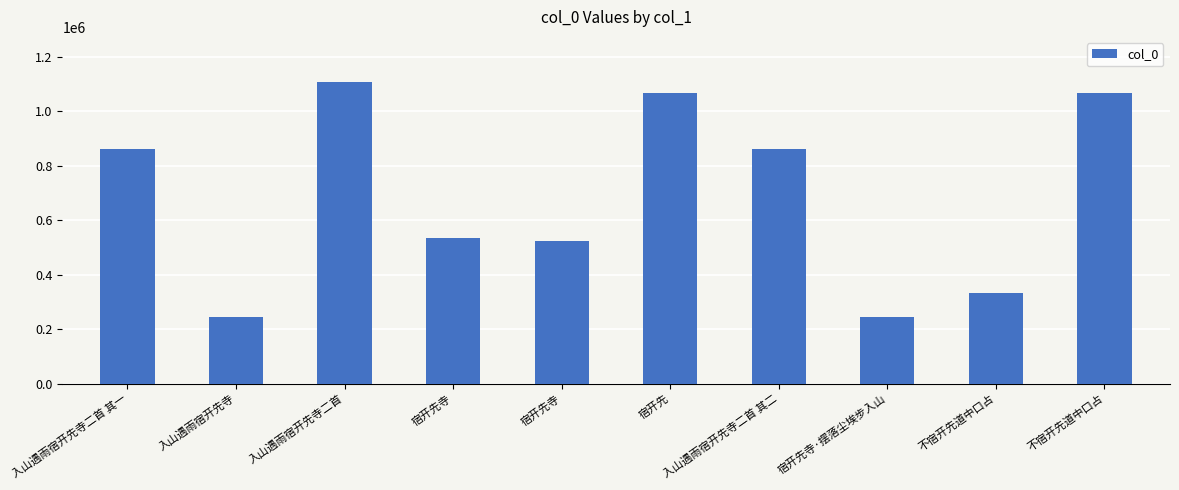

Reading left to right, transcribe all the data shown in this chart.

入山遇雨宿开先寺二首 其一=860270	入山遇雨宿开先寺=244154	入山遇雨宿开先寺二首=1106311	宿开先寺=532695	宿开先寺=524532	宿开先=1067800	入山遇雨宿开先寺二首 其二=860269	宿开先寺·摆落尘埃步入山=244197	不宿开先道中口占=334064	不宿开先道中口占=1068092